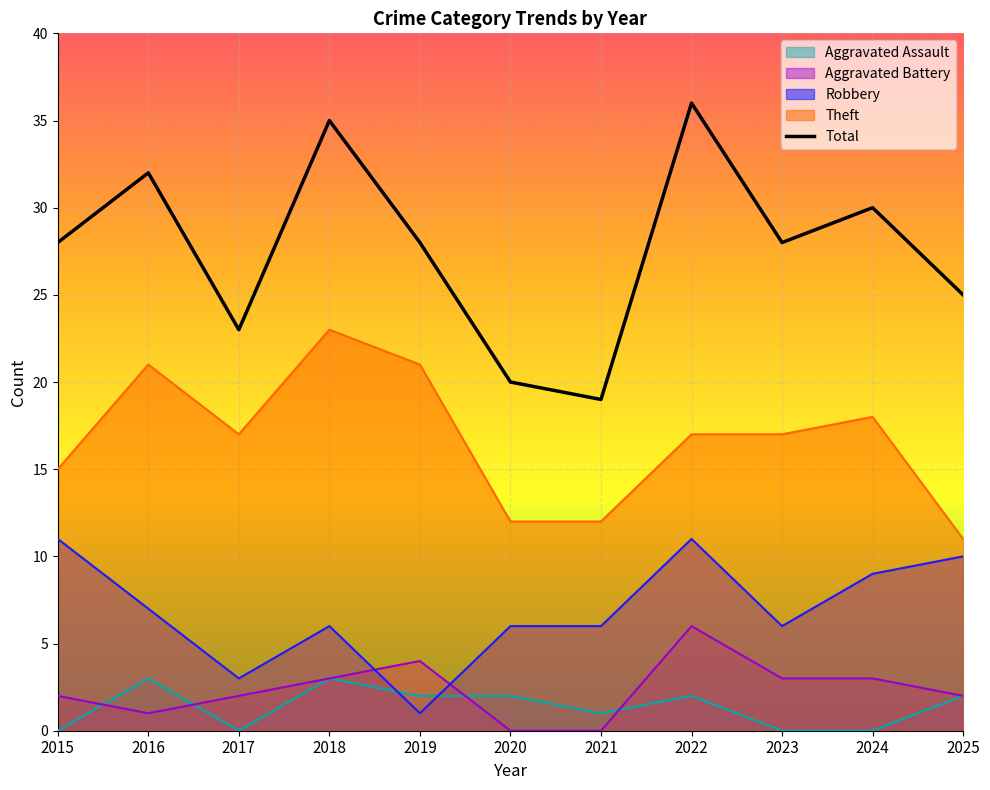

Reading left to right, extract all data points from this chart.

2015=28	2016=32	2017=23	2018=35	2019=28	2020=20	2021=19	2022=36	2023=28	2024=30	2025=25